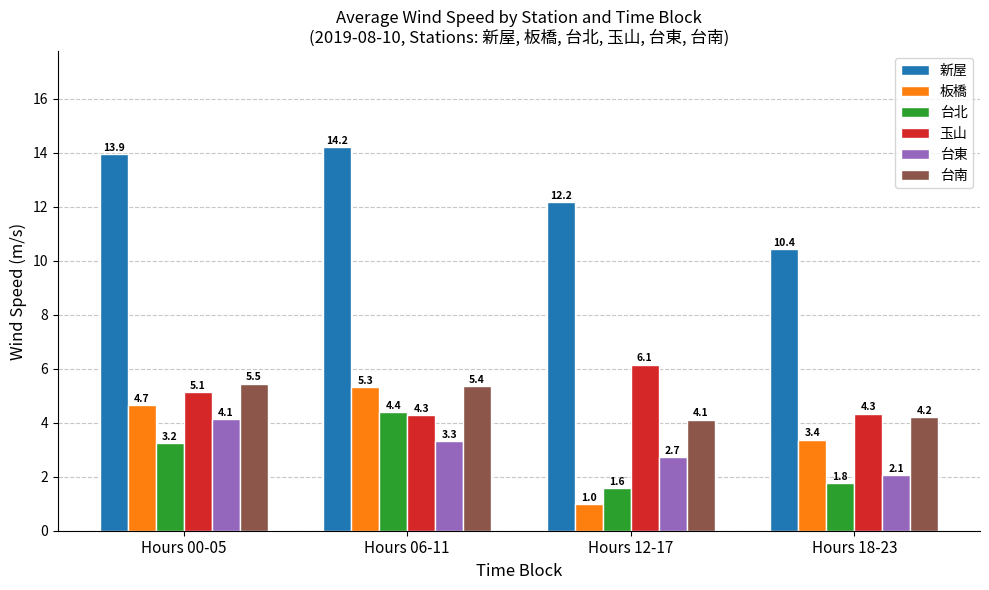

Count the number of data series in this chart.

6